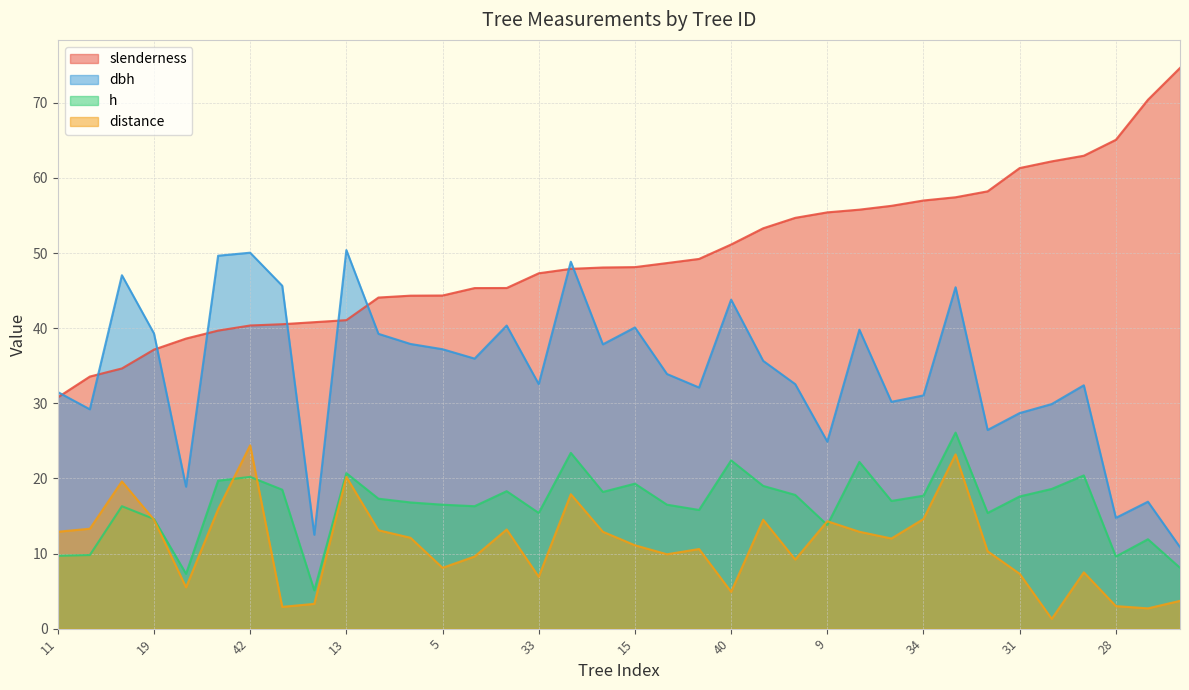

How many data points does each series have?

36